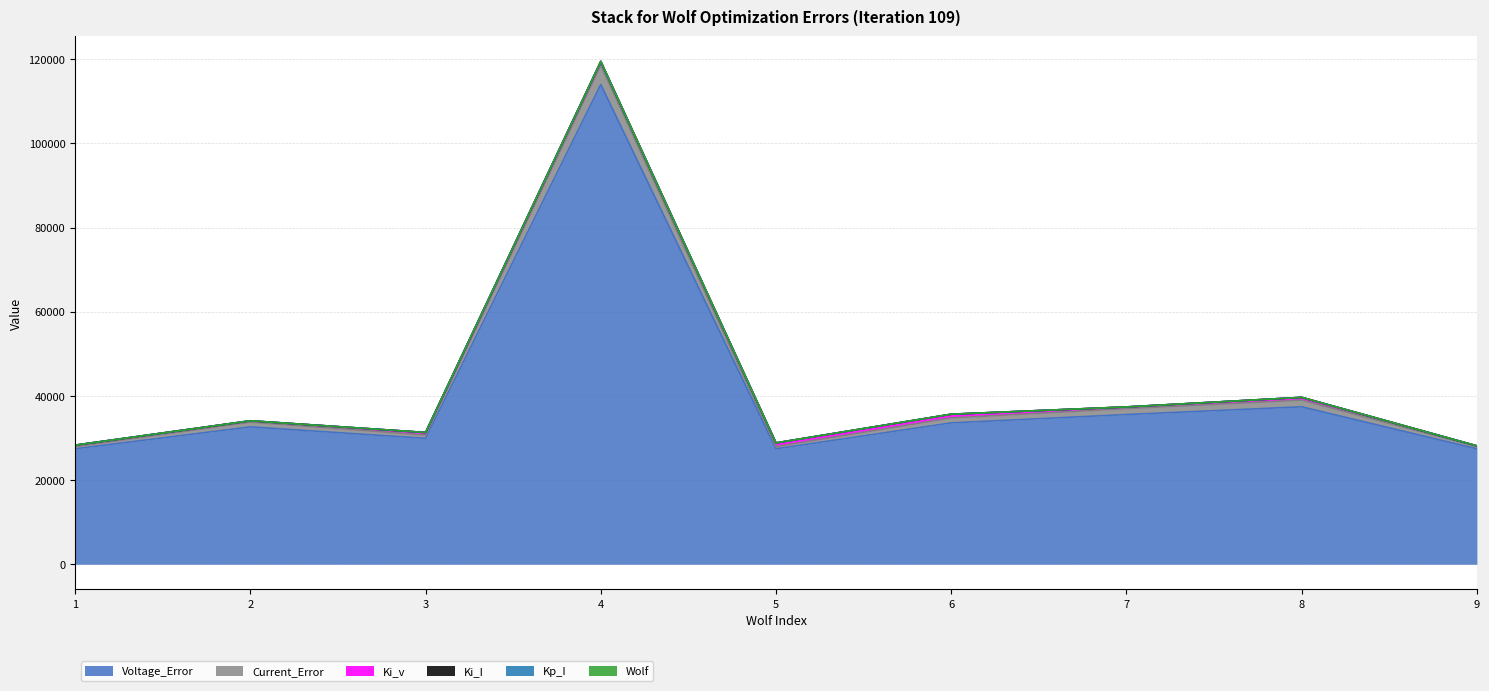

At 4, list the series in order from smallest to largest.

Kp_I, Ki_I, Wolf, Ki_v, Current_Error, Voltage_Error